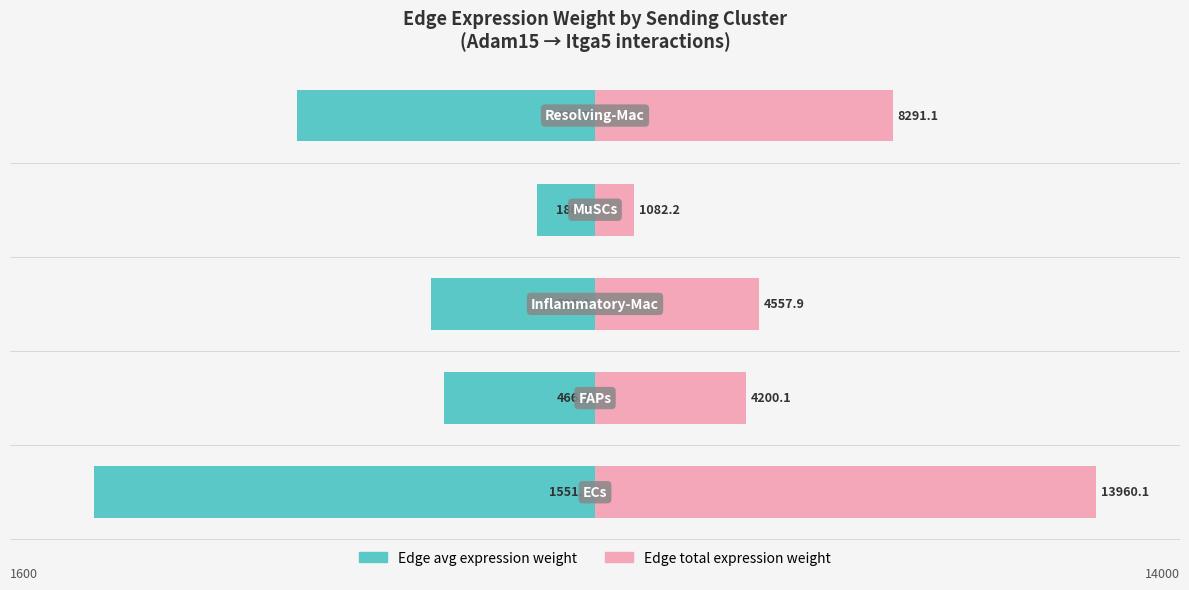

What are all the series names shown in the legend?

Edge avg expression weight, Edge total expression weight